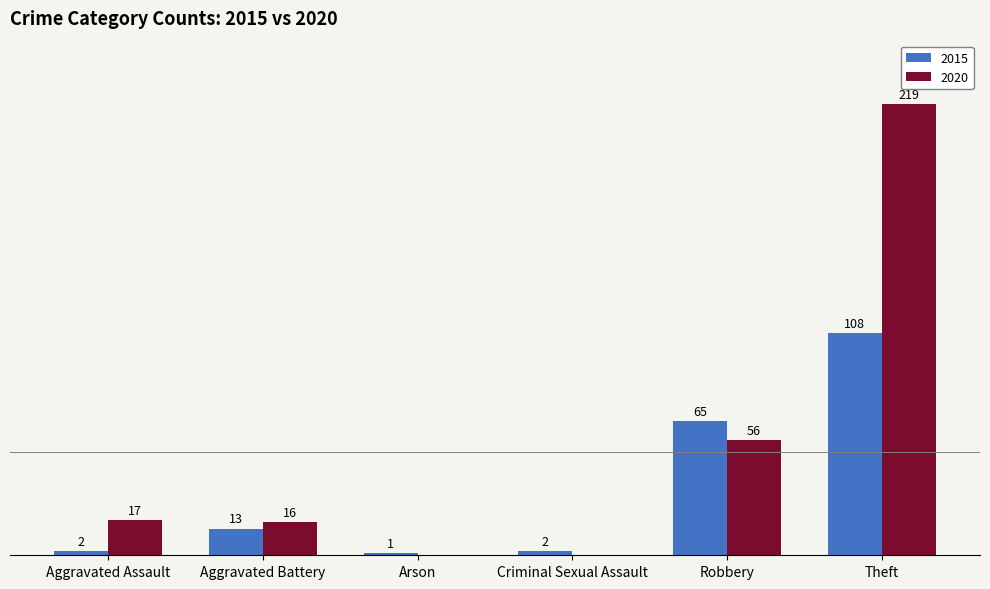

At which category is the sum across all series the highest?

Theft